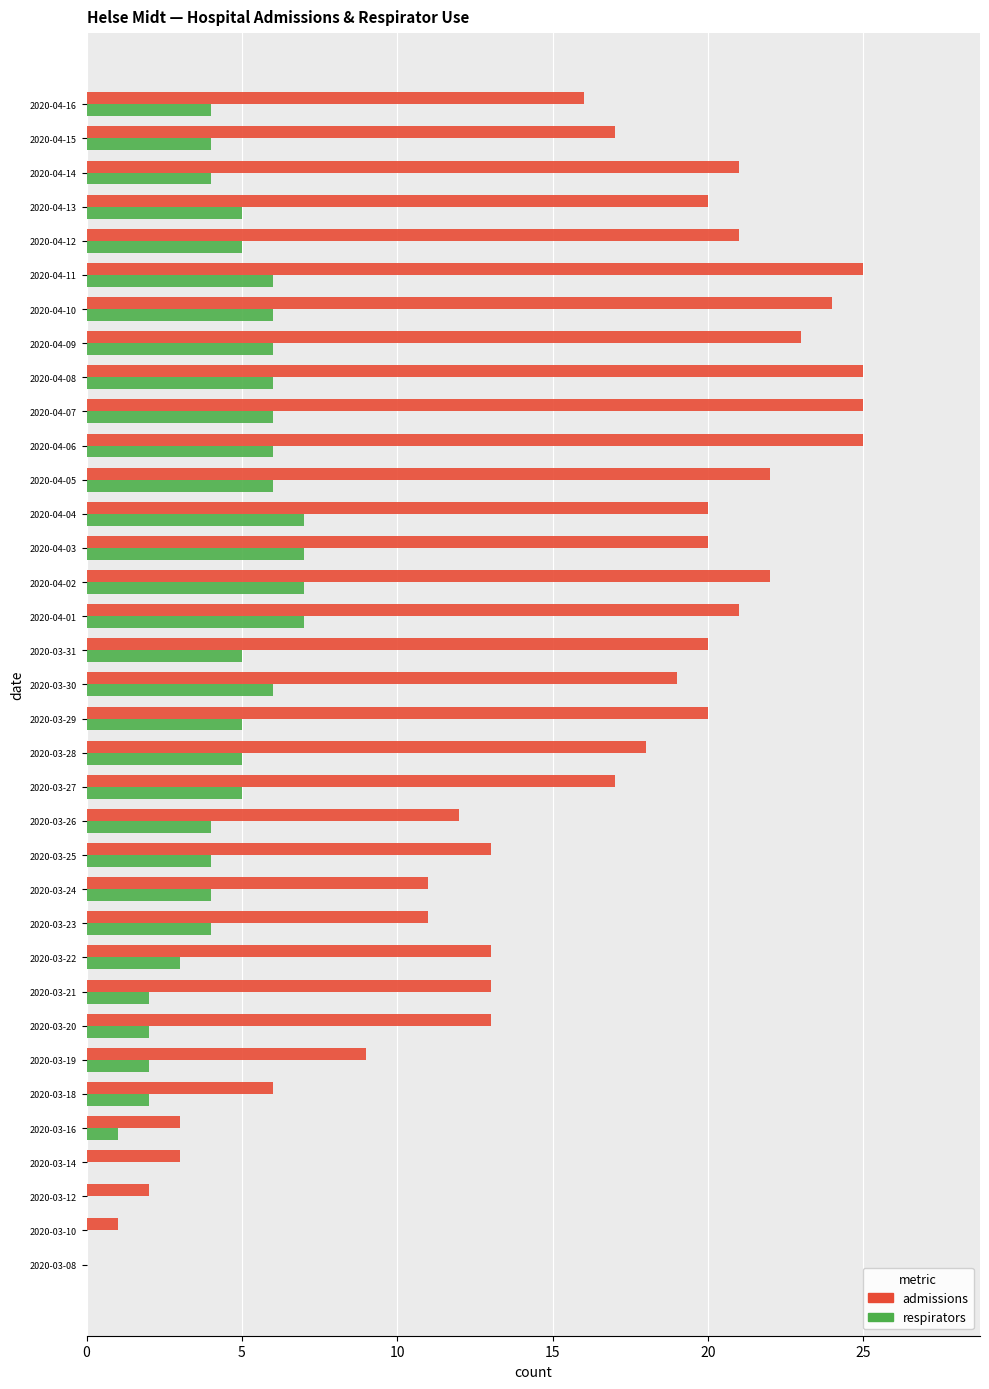

What is the sum of the respirators values at 2020-03-29 and 2020-03-25?

9